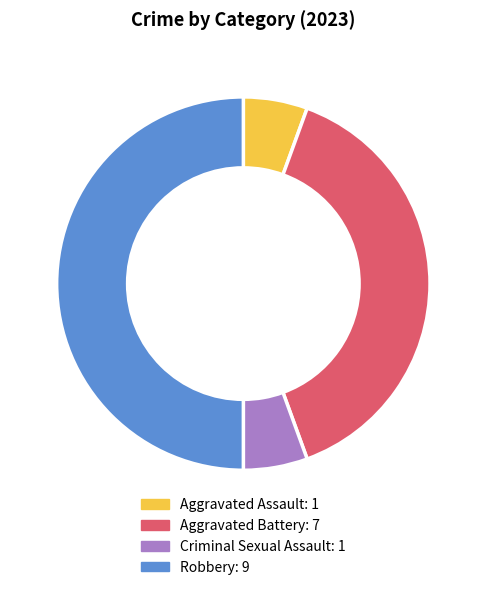

Do Aggravated Assault and Criminal Sexual Assault together represent more than half of the pie?

No